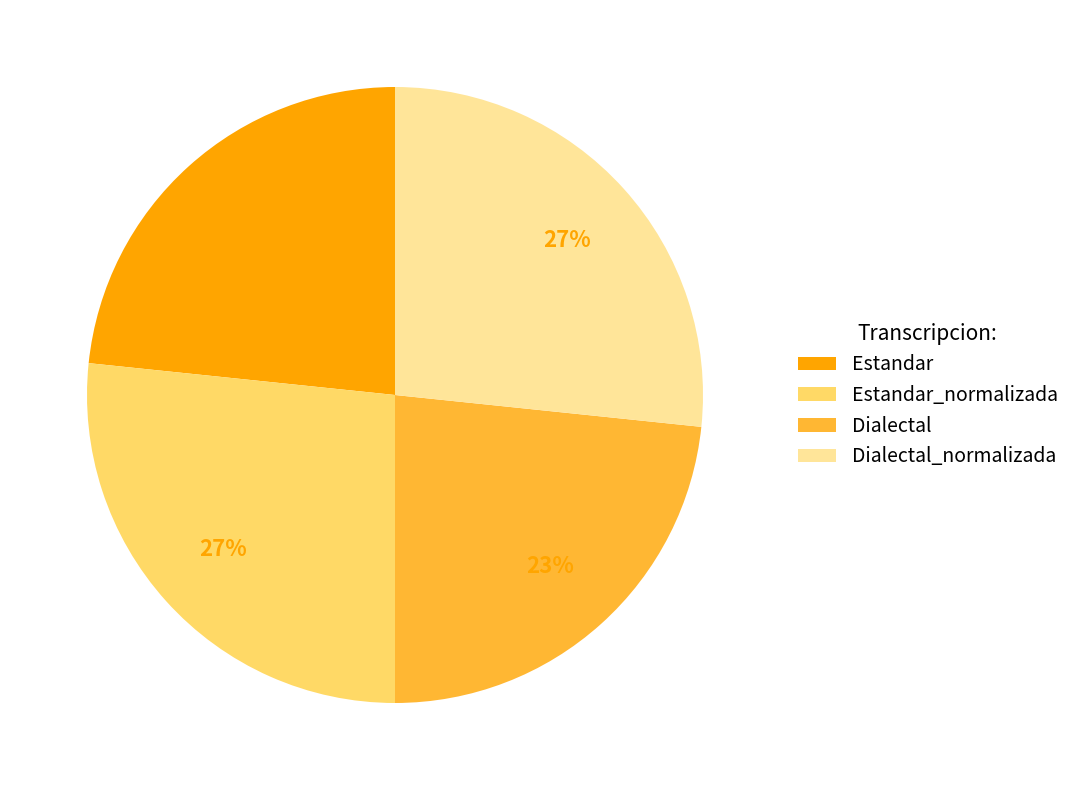

Do Dialectal_normalizada and Estandar_normalizada together represent more than half of the pie?

Yes